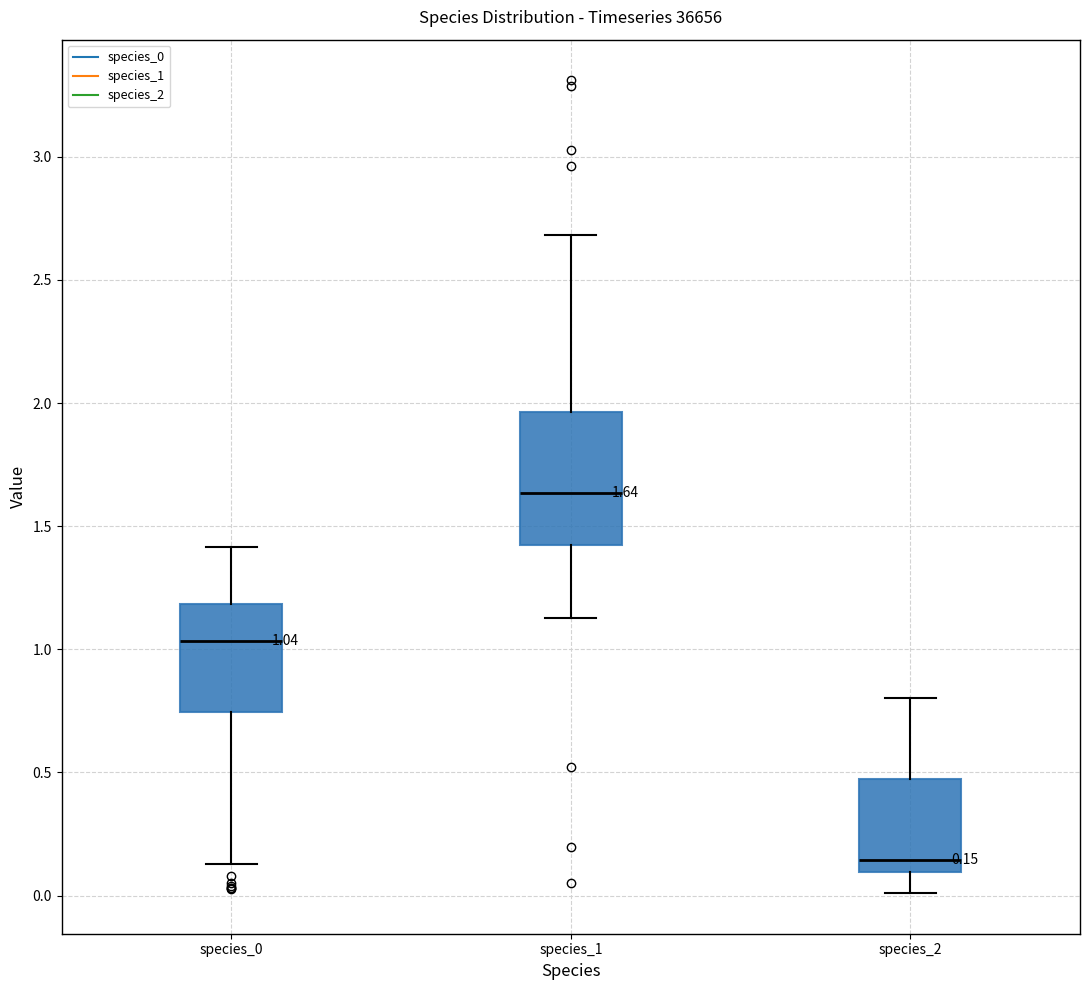

Which box's median line is the lowest?

species_2